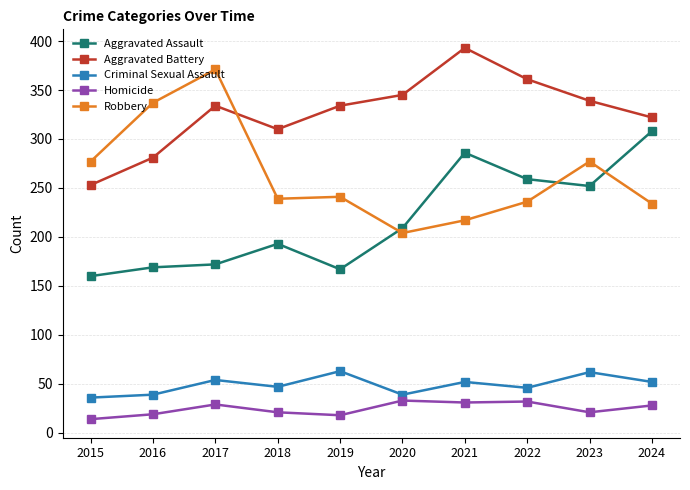

Which series has the largest total across all categories?

Aggravated Battery